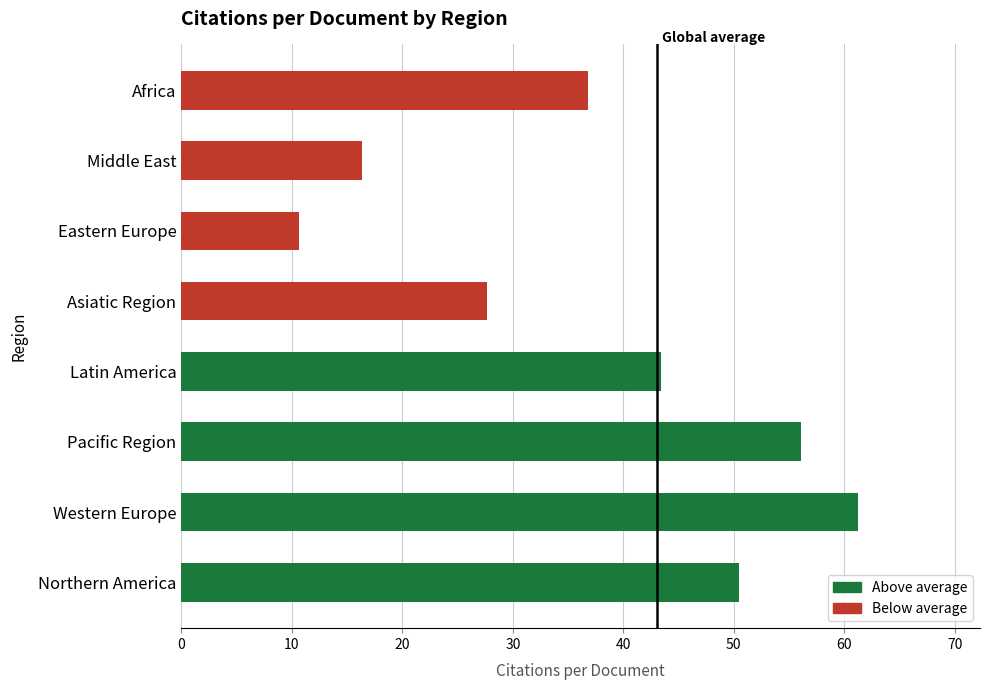

At which category does the chart reach its peak across all series?

Western Europe